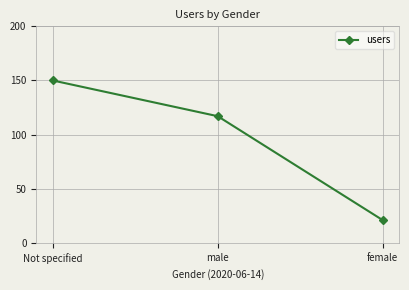

Rank the categories by value from lowest to highest.

female, male, Not specified